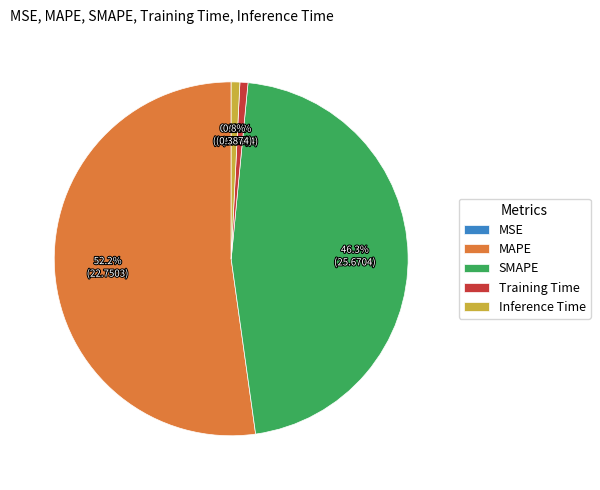

Between SMAPE and Training Time, which is larger?

SMAPE